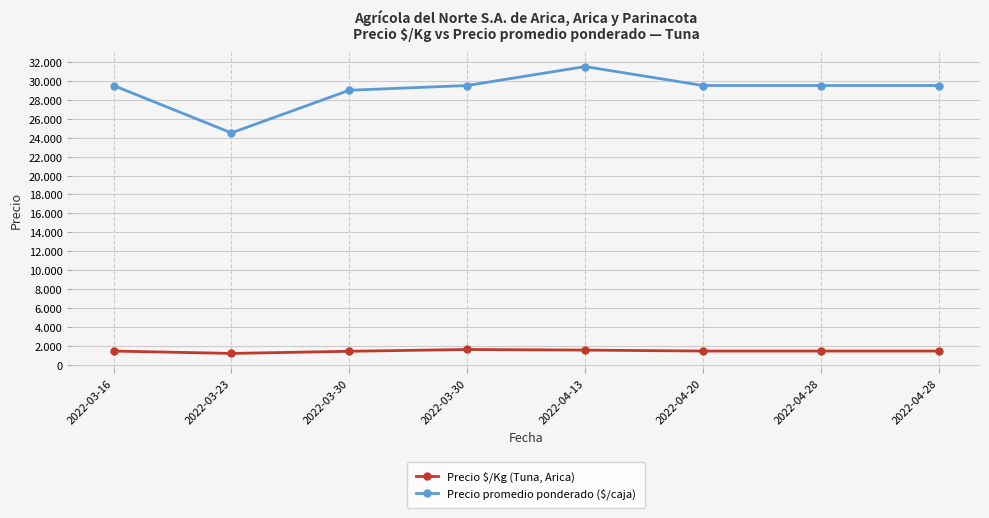

Does the chart have visible grid lines?

Yes